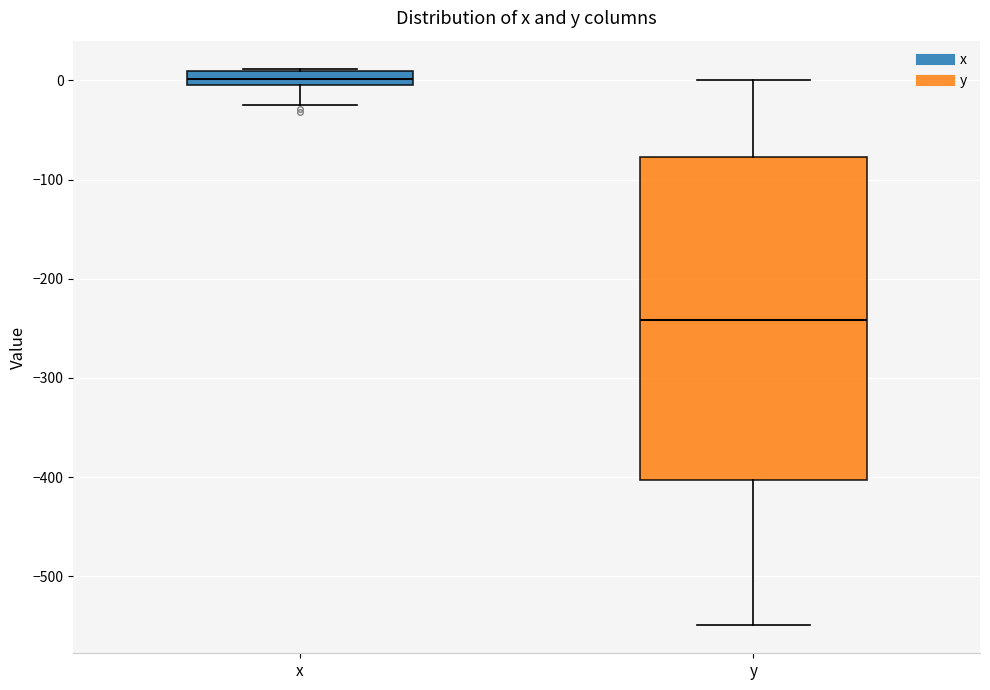

Comparing the boxes themselves (not the whiskers), which one is the tallest?

y